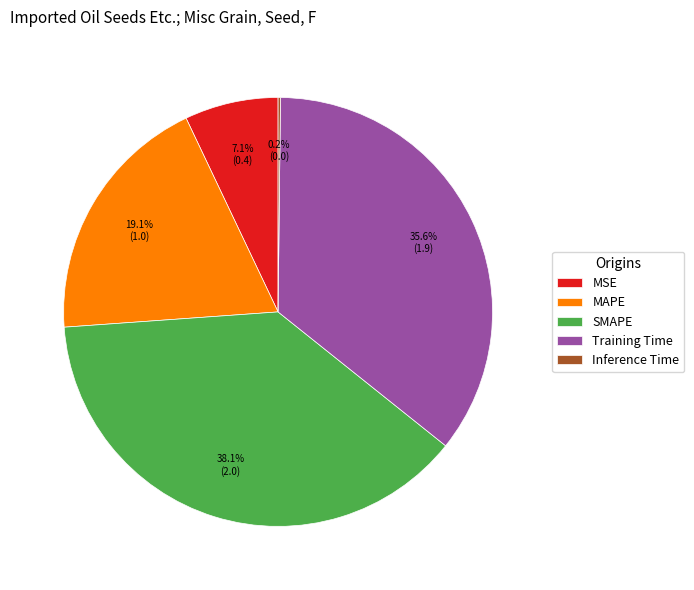

Does SMAPE represent more than half of the total?

No